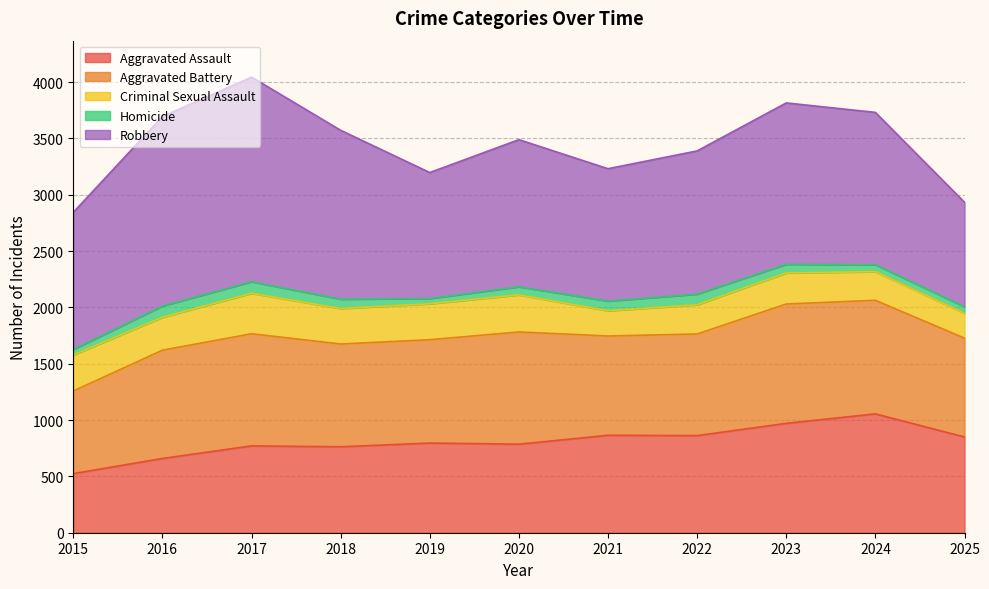

The Aggravated Assault series shows 1065 at 2018. True or false?

False